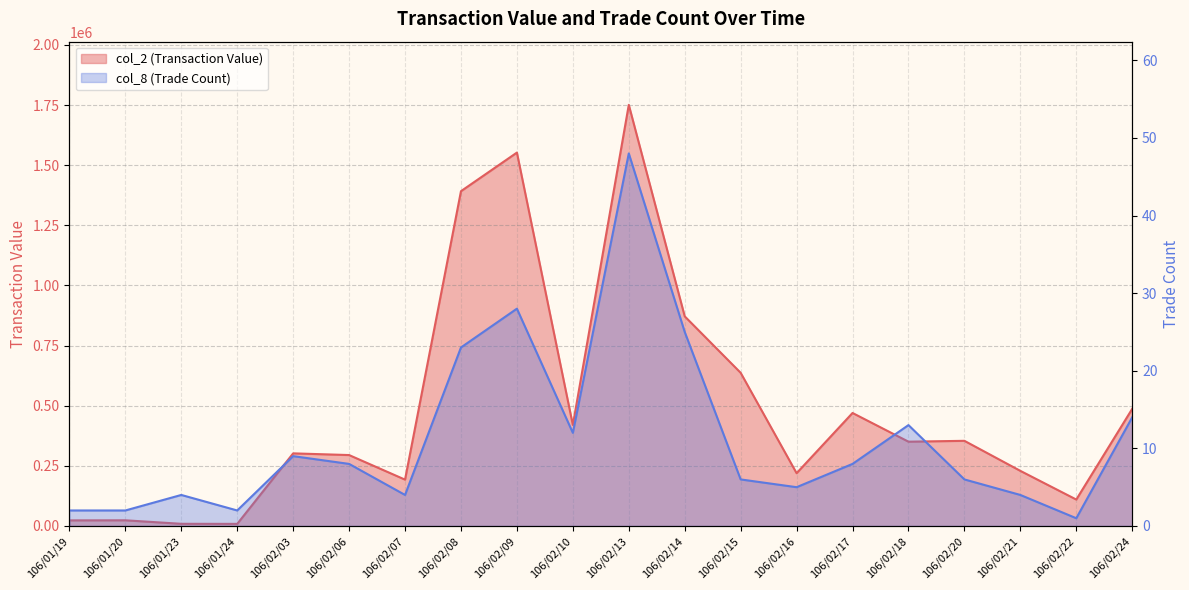

At how many categories does at least one series exceed 967882?

3